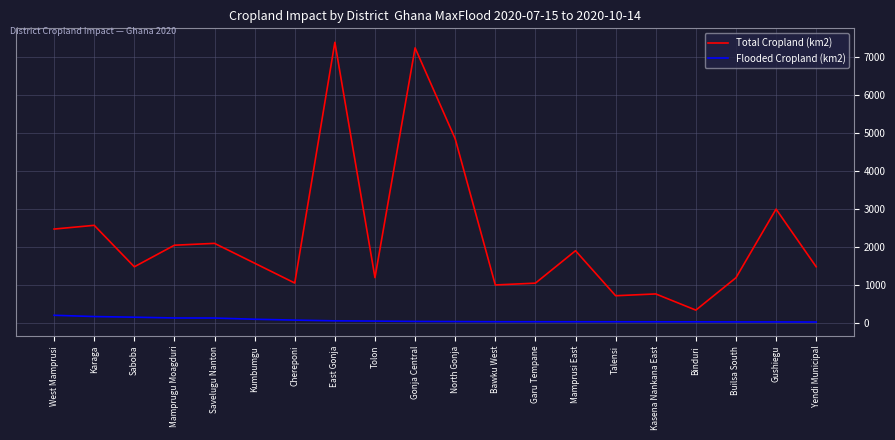

How many lines are shown in the chart?

2